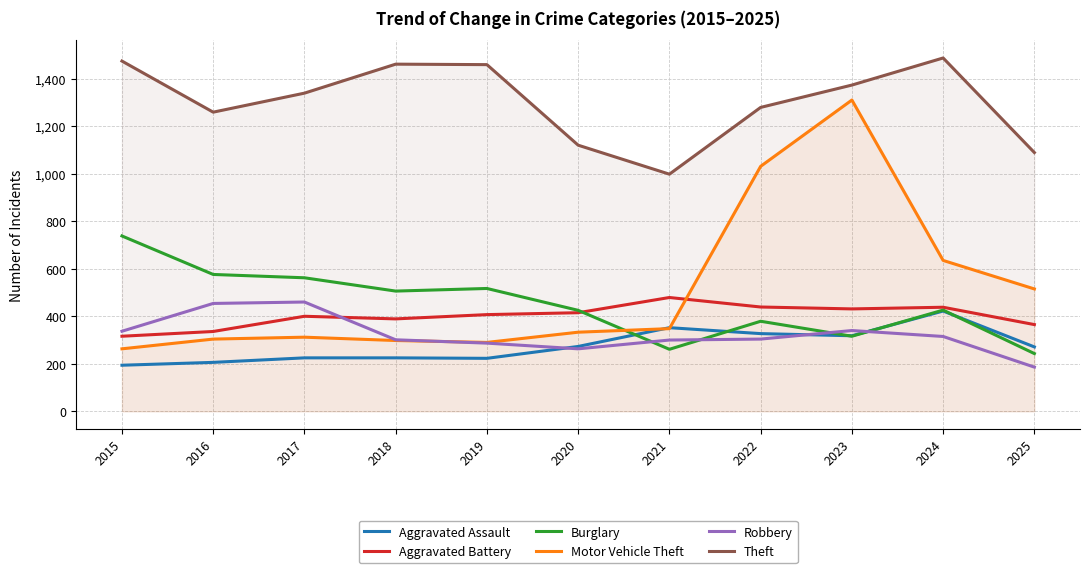

True or false: Burglary has a value of 826 at 2016.

False